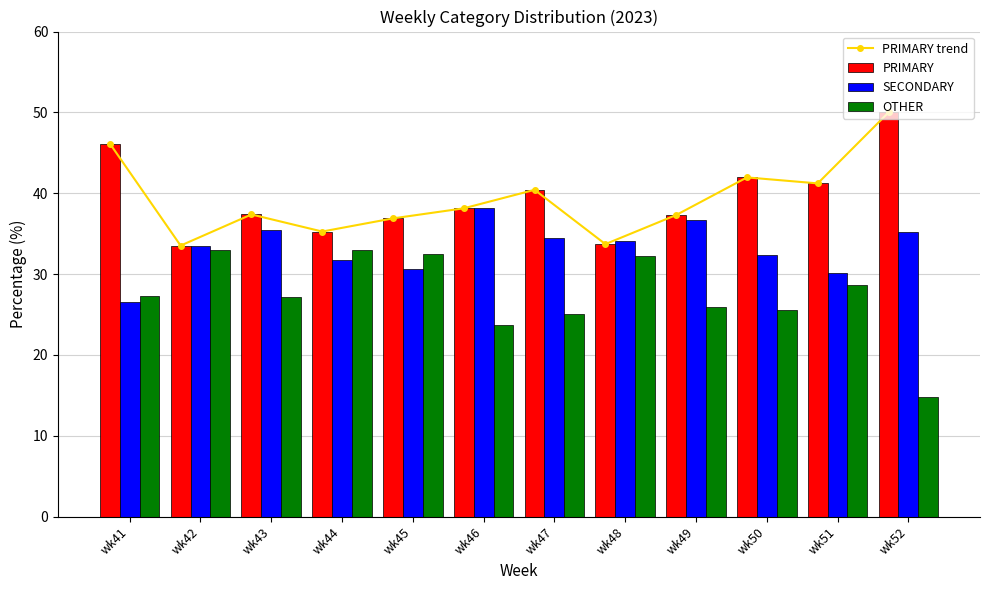

What is the highest value of the PRIMARY series?

50.0